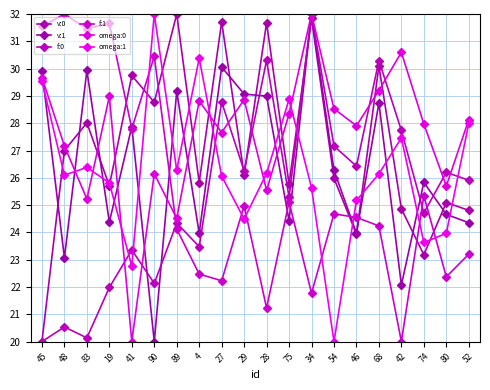

At which label is omega:0 closest to 26?

90